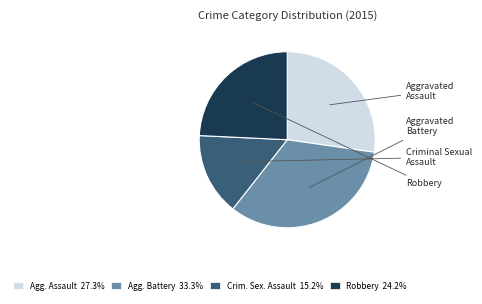

Is there a majority slice in this chart?

No